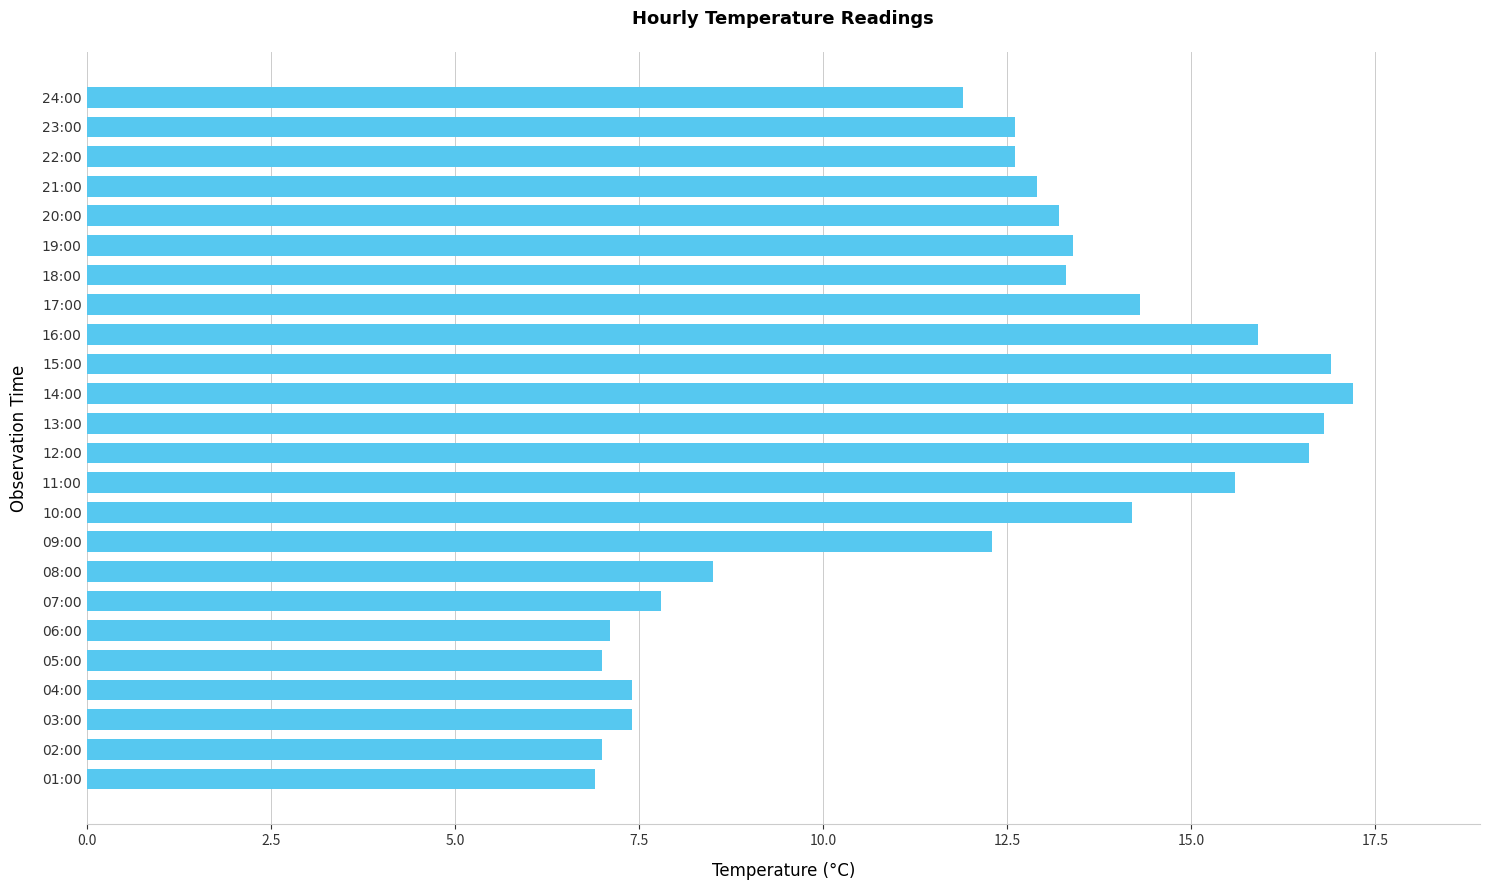

What is the sum of the values at 05:00 and 11:00?

22.6